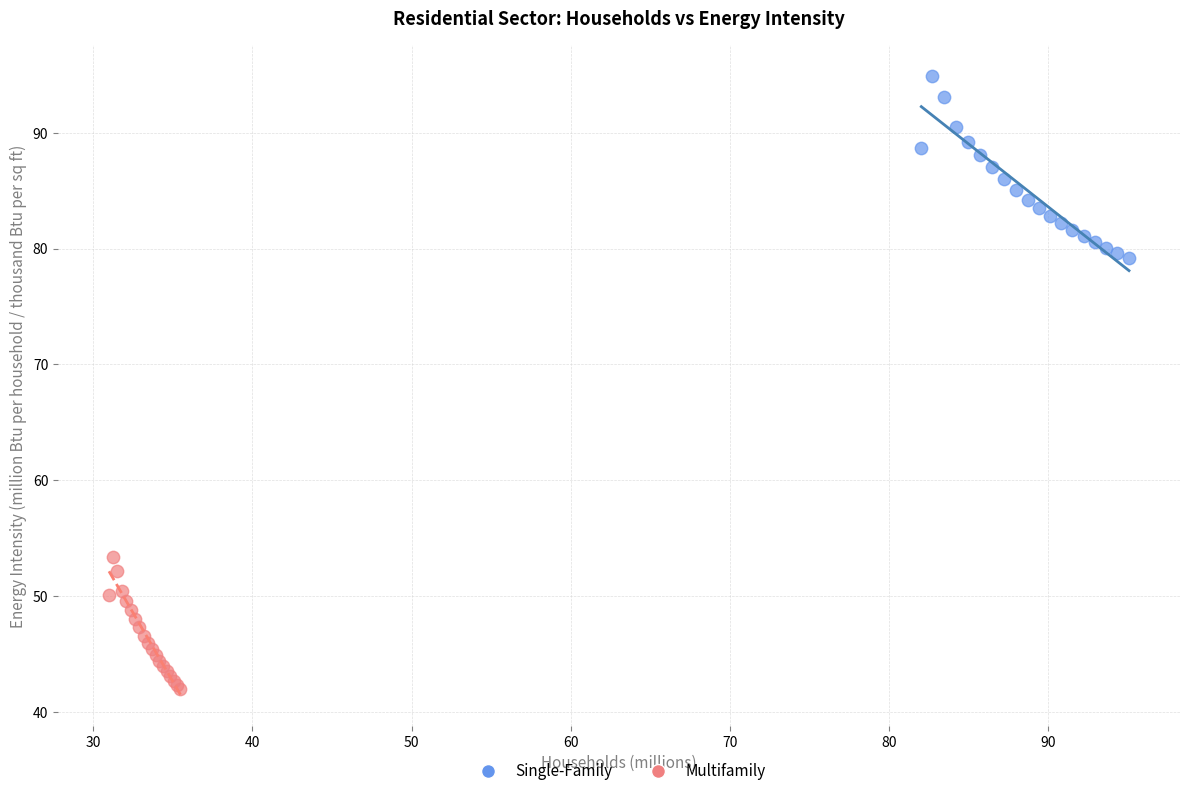

Which series reaches the maximum Y coordinate?

Single-Family